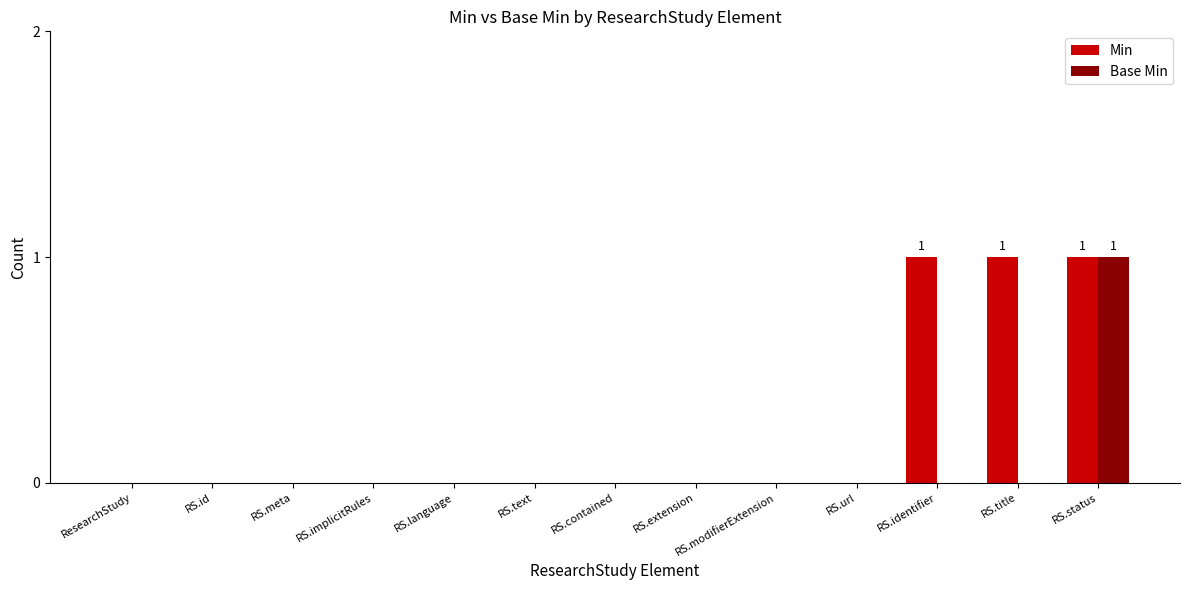

Are the bars grouped side by side (vs. stacked)?

Yes